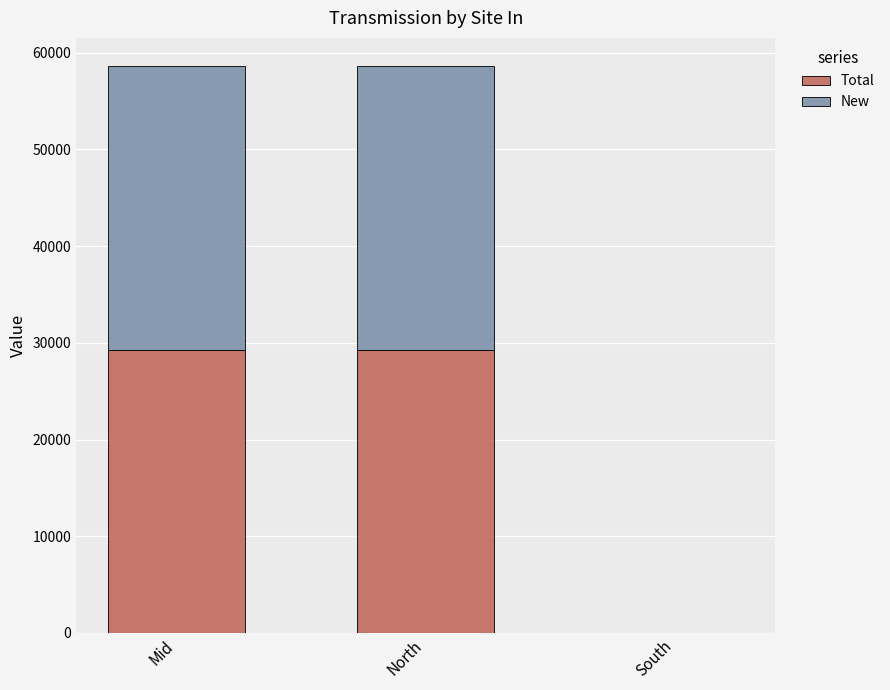

Are the bars grouped side by side (vs. stacked)?

No